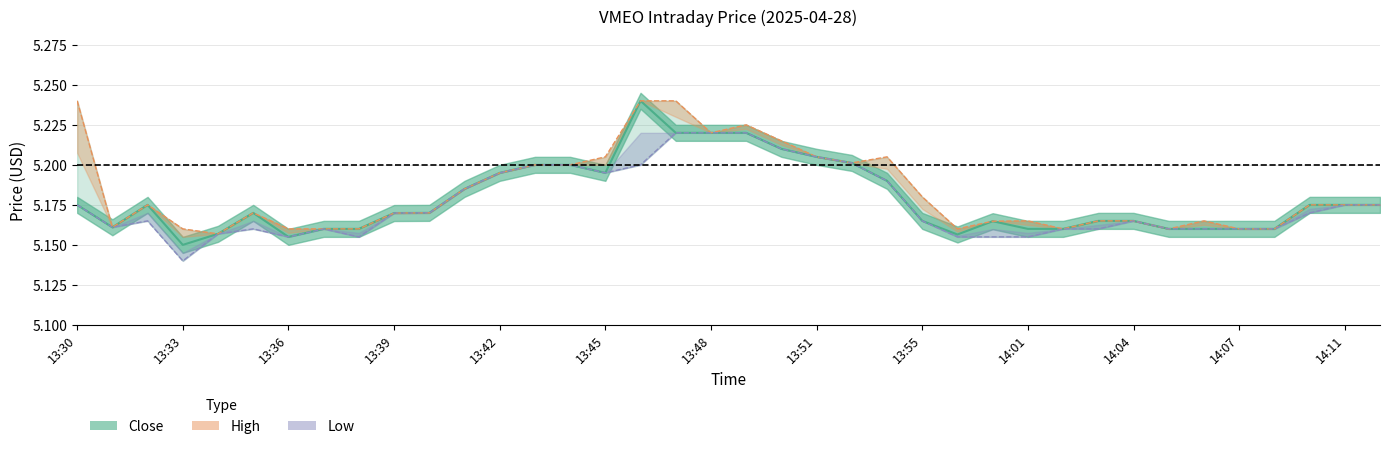

How many interior local valleys does the High series have?

7